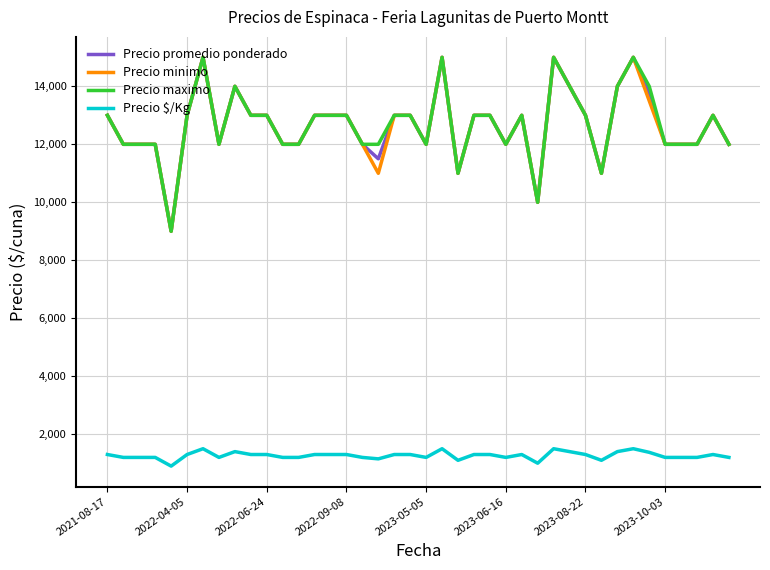

How many categories are shown in the chart?

40